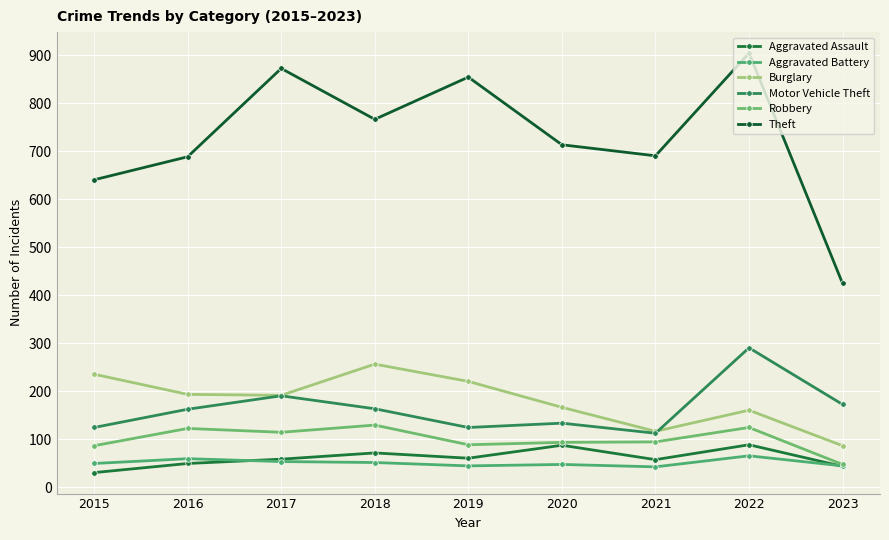

What is the highest value of the Aggravated Battery series?

66